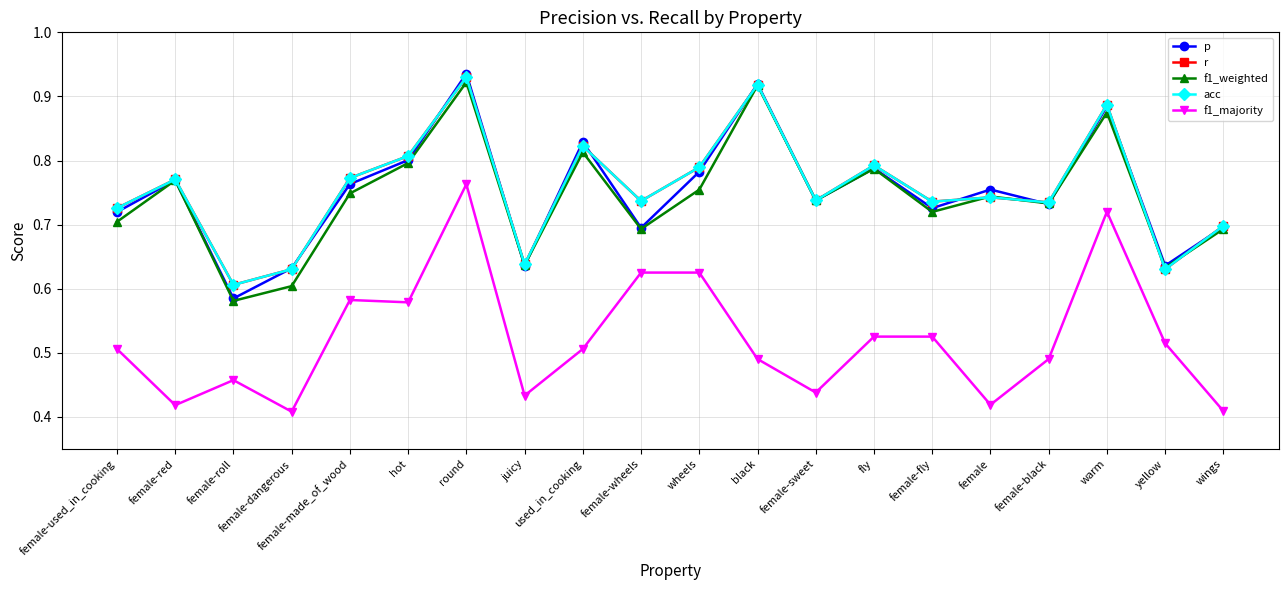

What is the value of the p point at the 11th from the left?

0.8